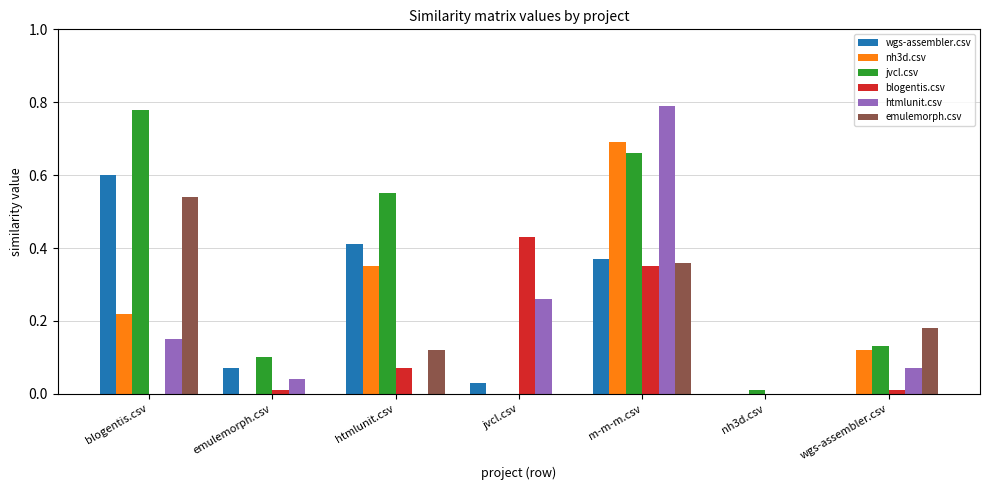

What is the sum of all blogentis.csv values?

0.9